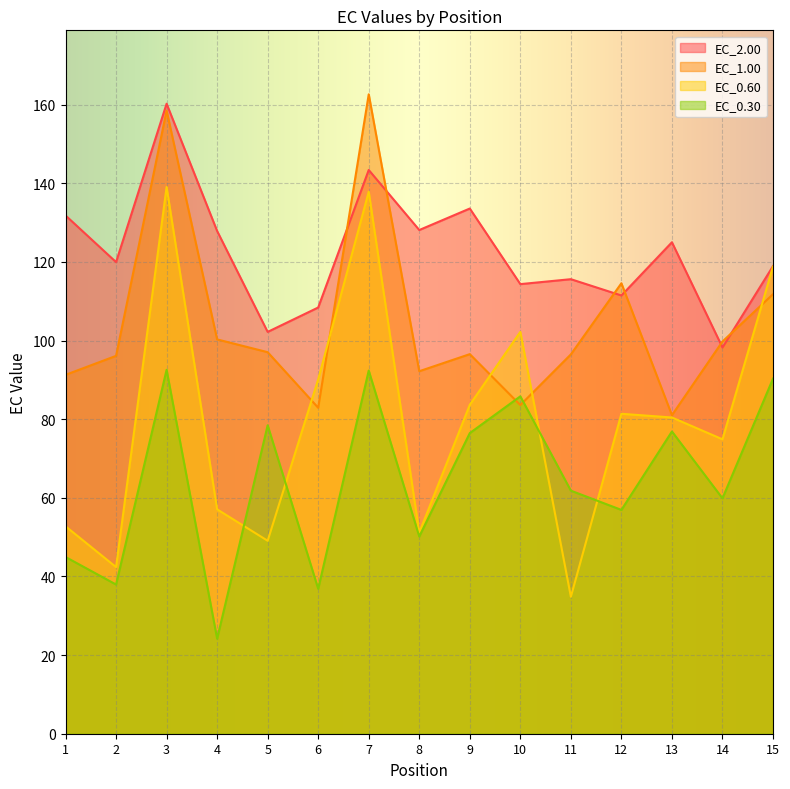

True or false: EC_1.00 has a value of 96.1 at 2.

True